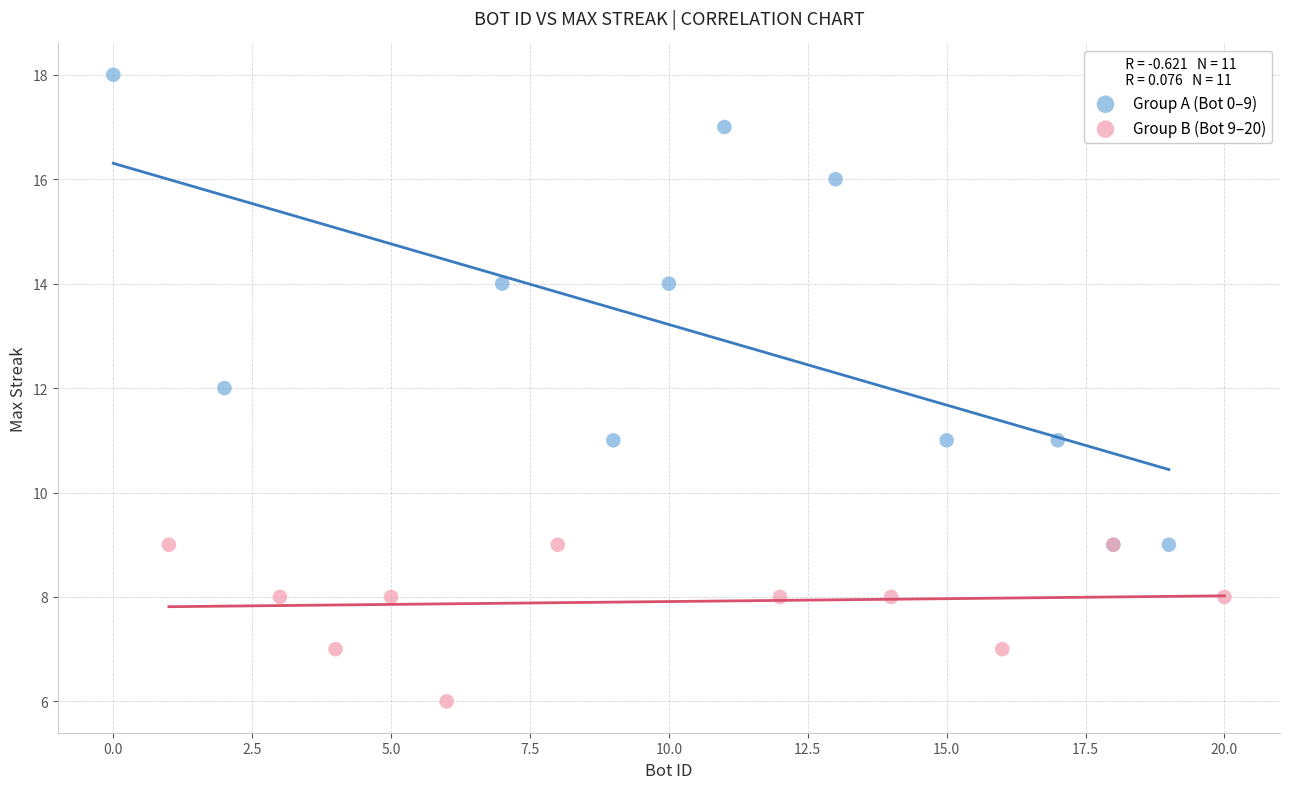

Which series reaches the minimum Y coordinate?

Group B (Bot 9–20)